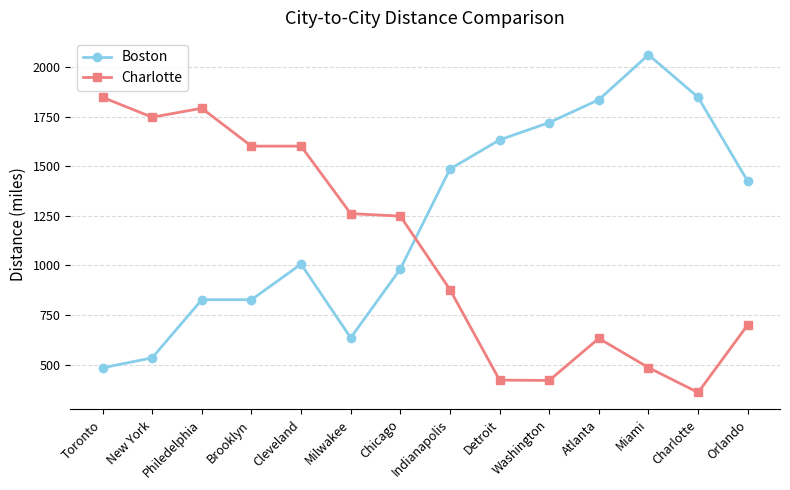

List the series in order of their peak value, lowest first.

Charlotte, Boston